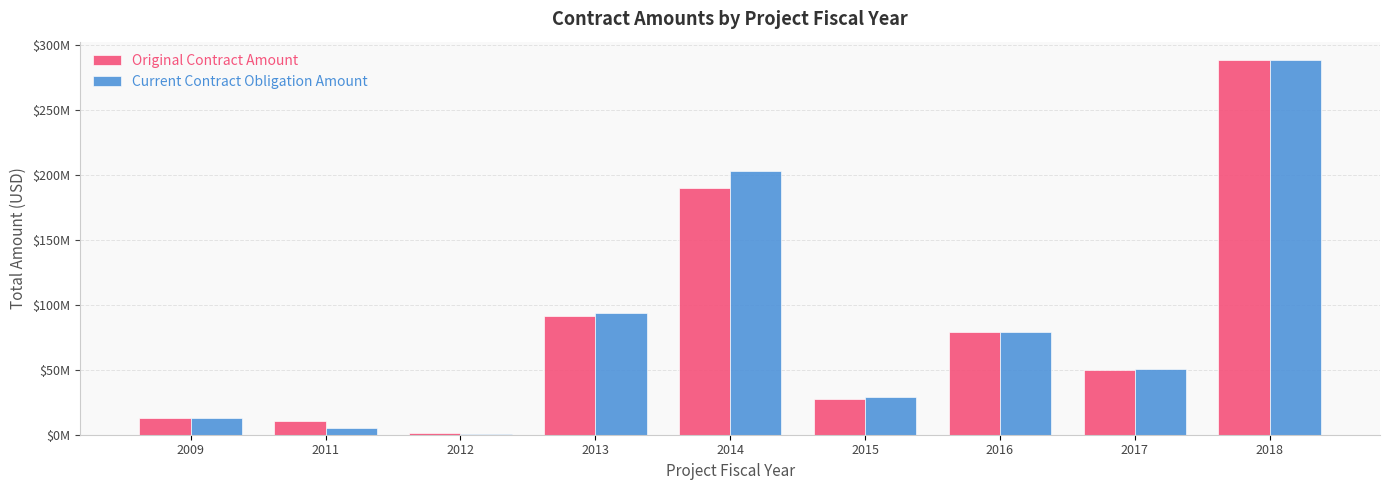

List the series in order of their overall mean, lowest first.

Original Contract Amount, Current Contract Obligation Amount